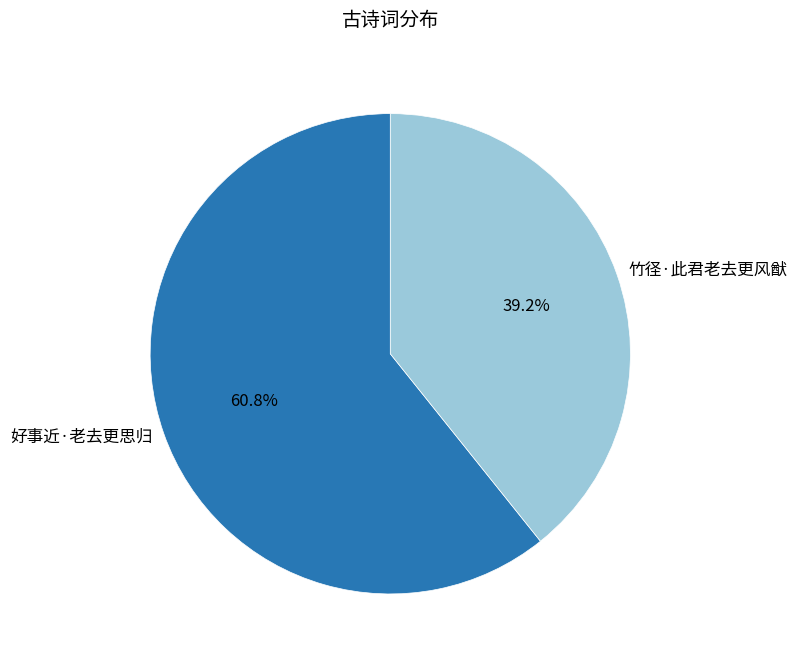

To the nearest percent, what is the combined percentage of 竹径·此君老去更风猷 and 好事近·老去更思归?

100%